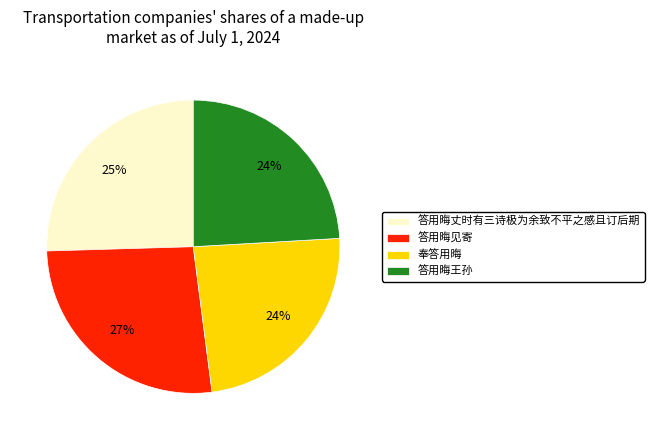

Is it true that 奉答用晦 is 24% of the pie?

True